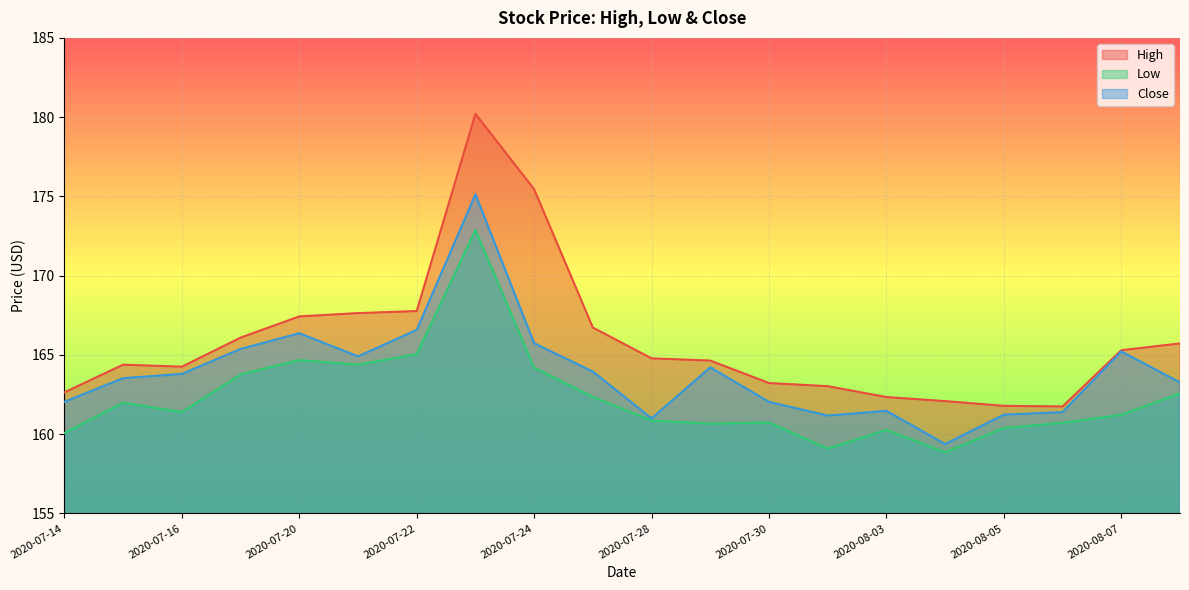

What position from the right is 2020-08-07?

2